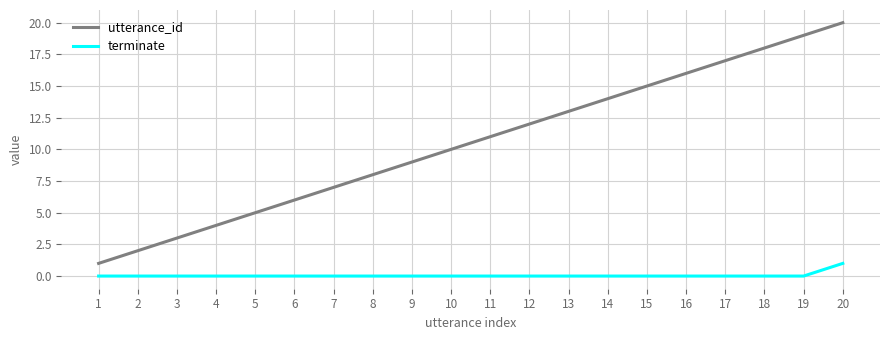

At which category is the sum across all series the highest?

20